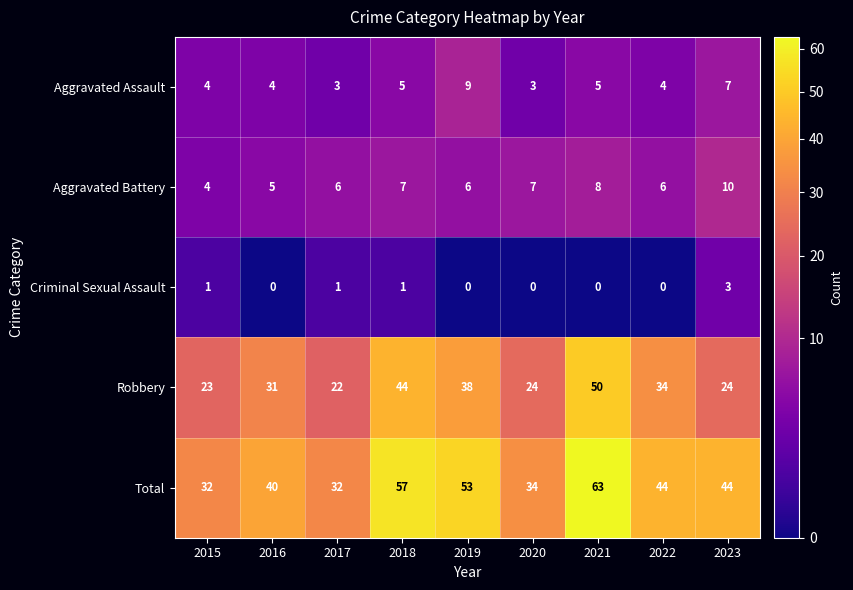

Which series has the largest total across all categories?

Total